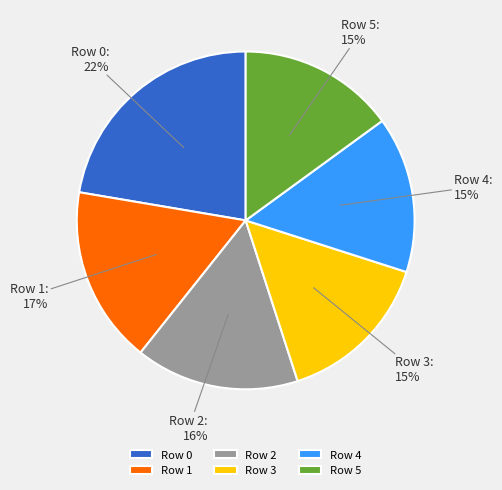

Combined, do Row 3 and Row 1 account for over 50%?

No